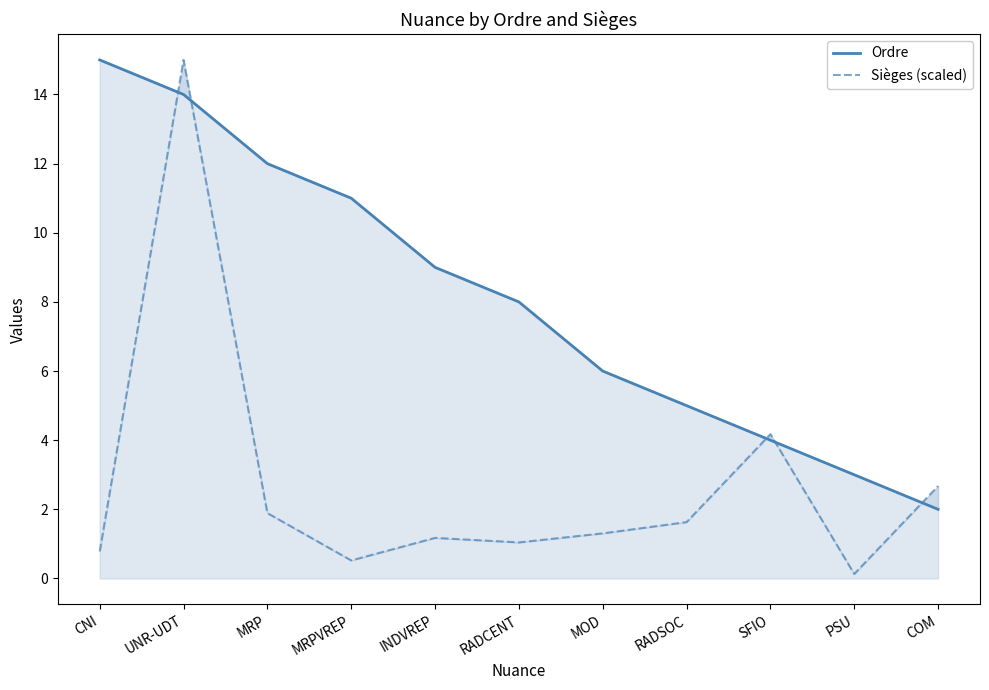

Which series changed the most between MRP and PSU?

Ordre